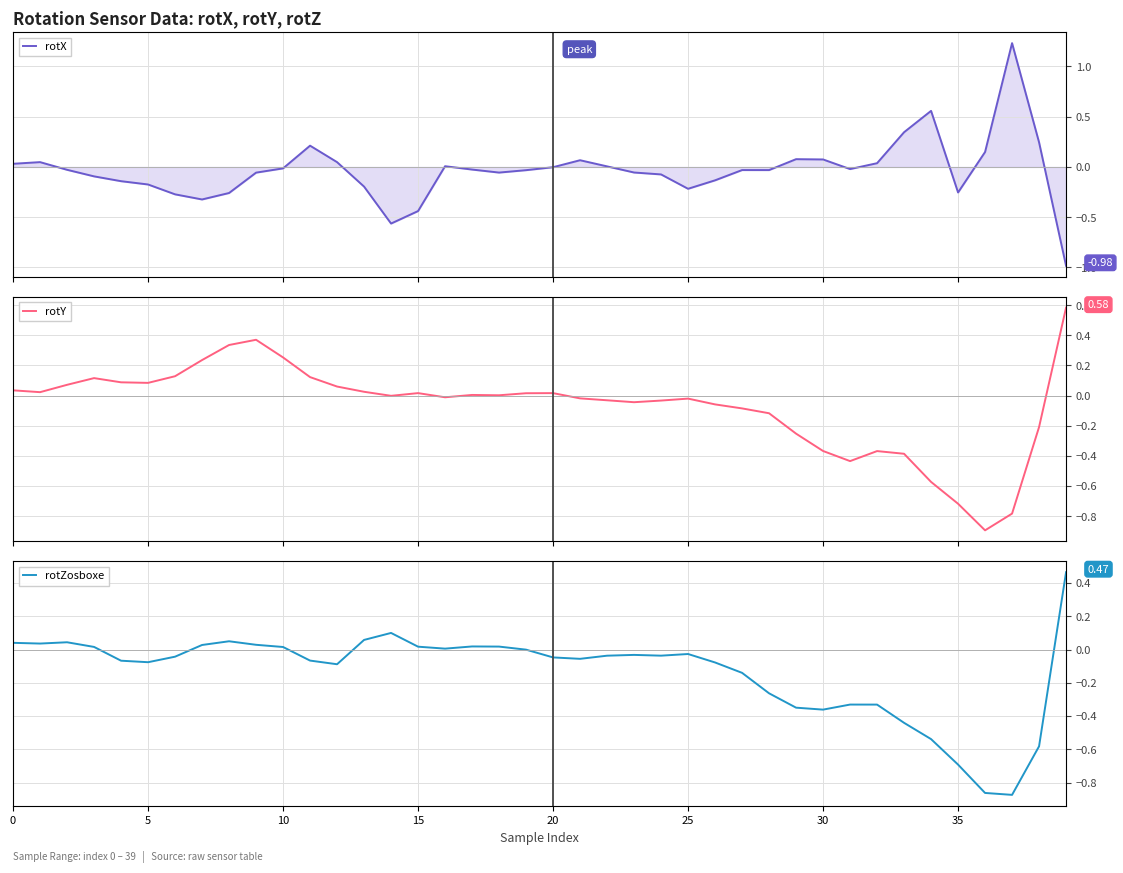

How many interior local valleys does the rotY series have?

8